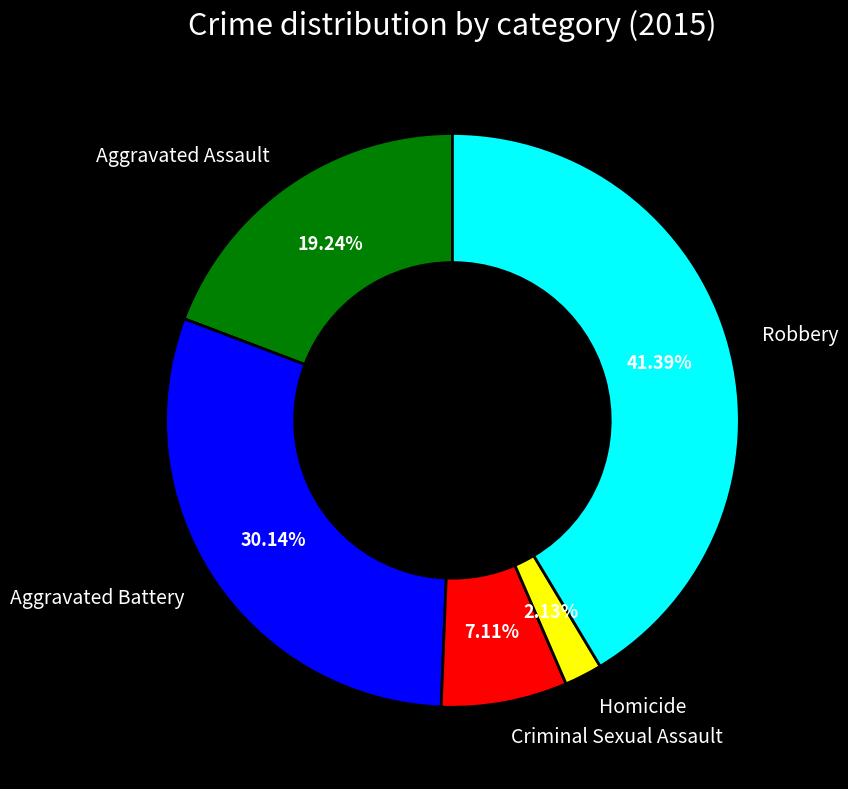

How many segments does this pie chart have?

5